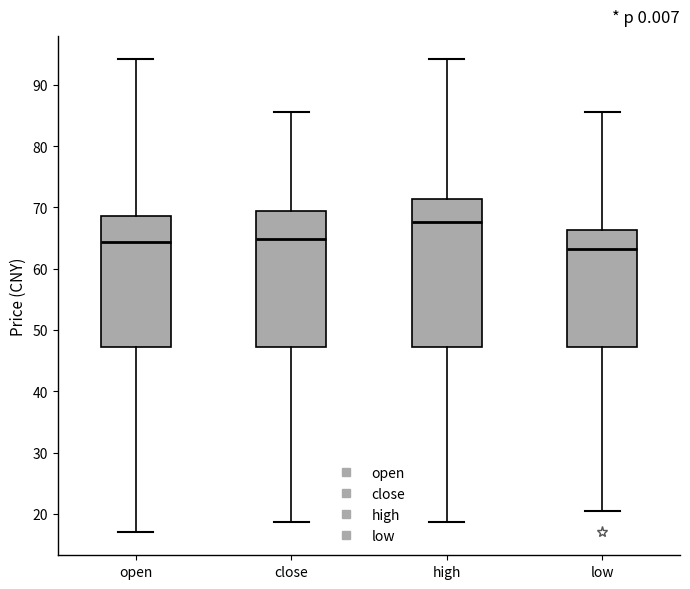

Where does the median line of the box for low sit on the y-axis? The values are not printed on the chart, so give them approximately, as read against the axis.

63